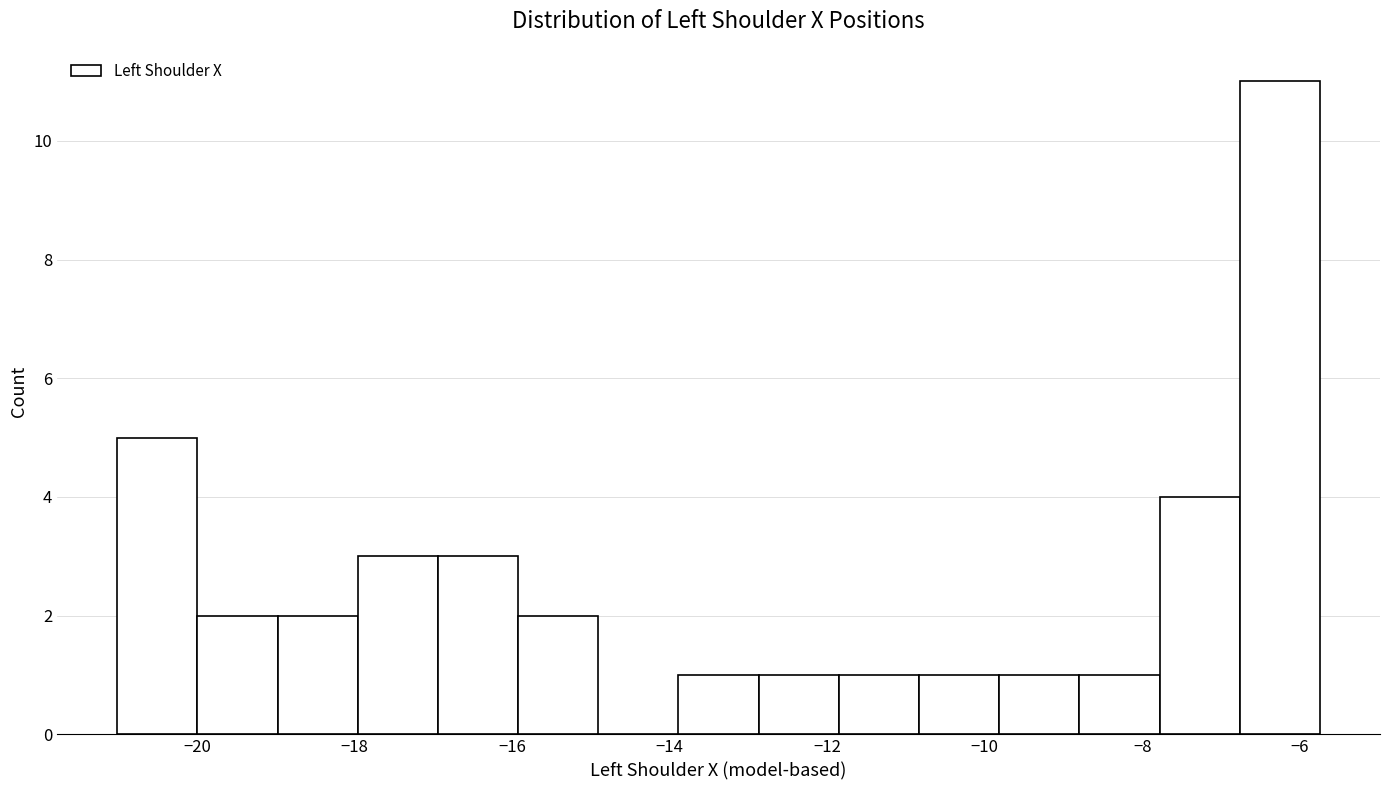

How tall is the bar that spans -12.8 to -11.8 on the x-axis? Neither the bar edges nor the heights are printed on the chart, so give them approximately, as read against the axes.

1